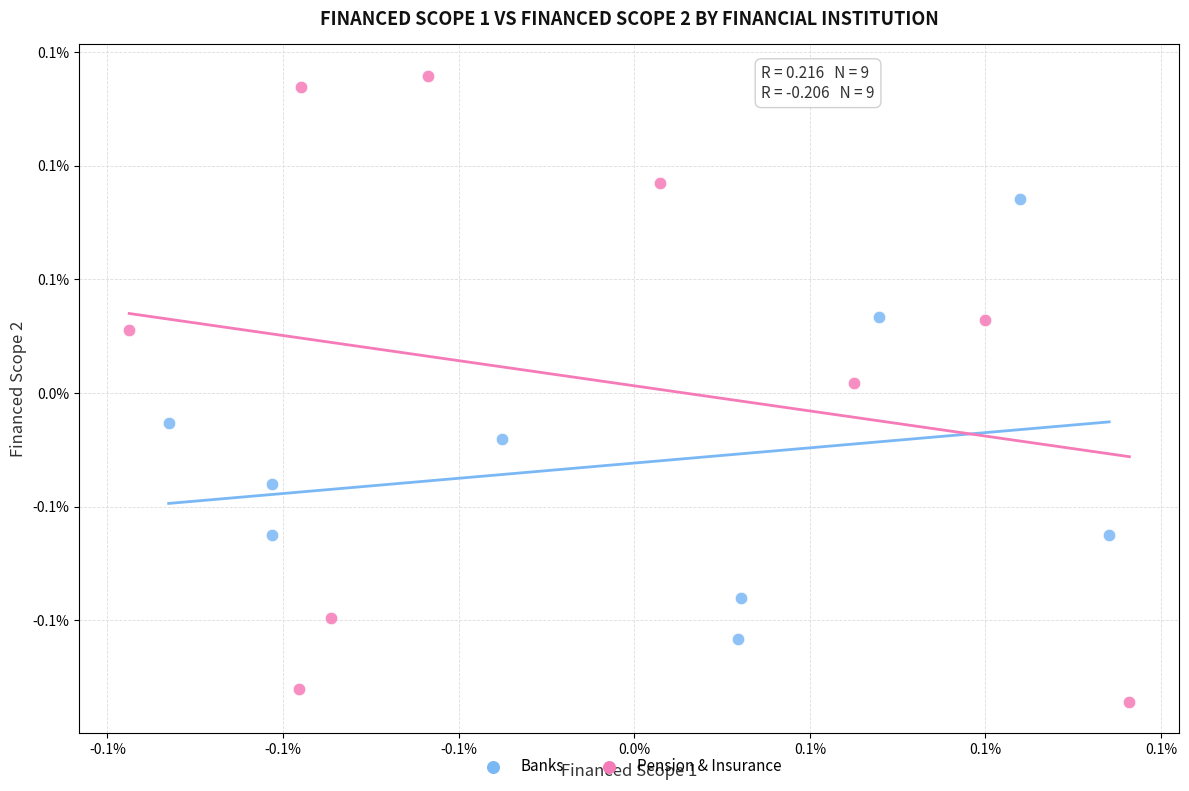

What are all the series names shown in the legend?

Banks, Pension & Insurance